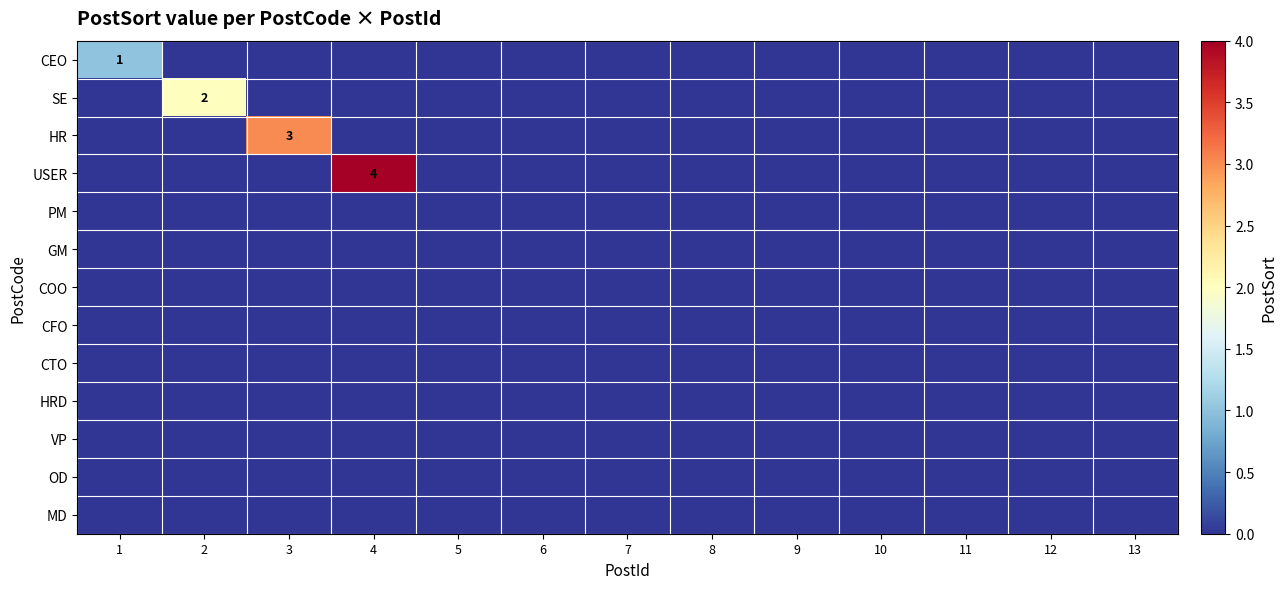

Which series has the widest spread of values?

USER